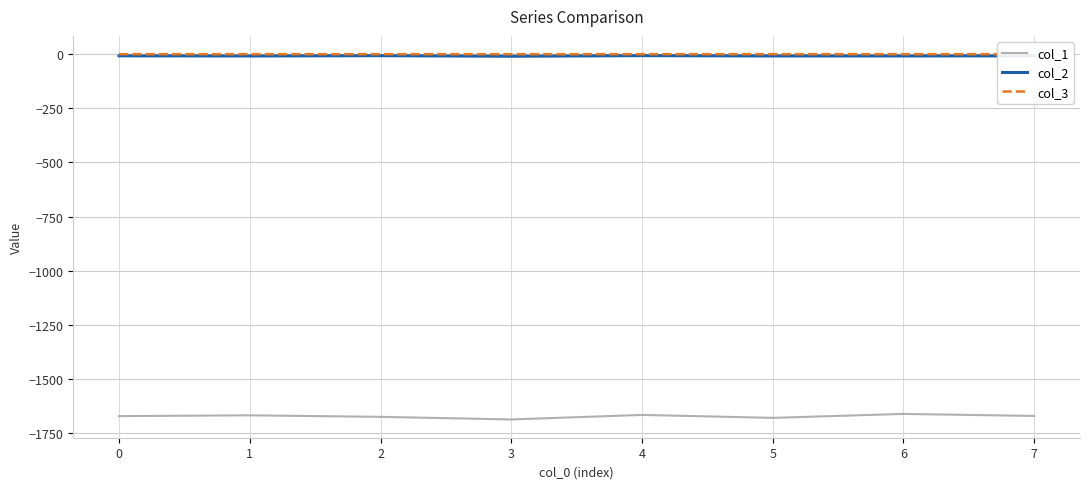

What is the difference between the highest and lowest values at 4?

1666.3